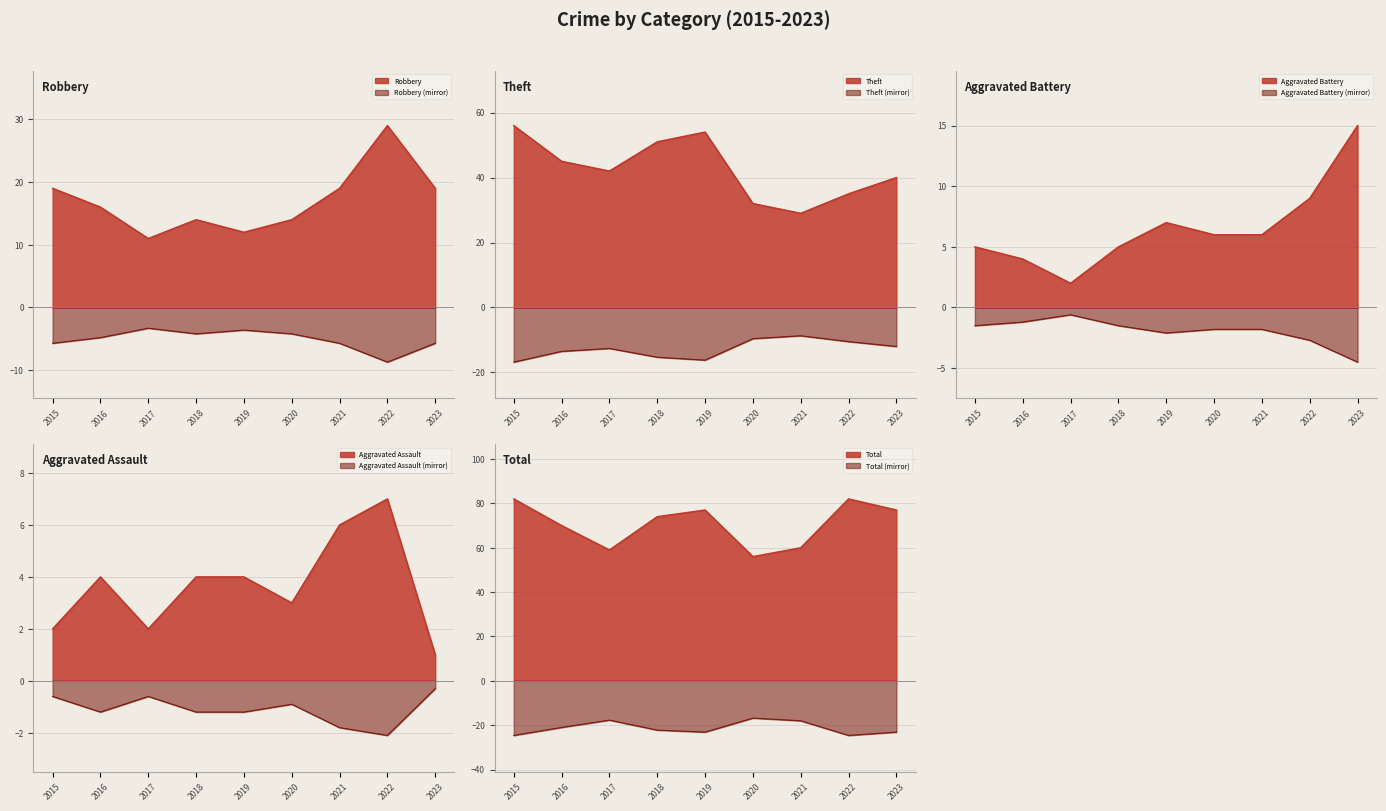

Which series has the largest range (max minus min)?

Theft